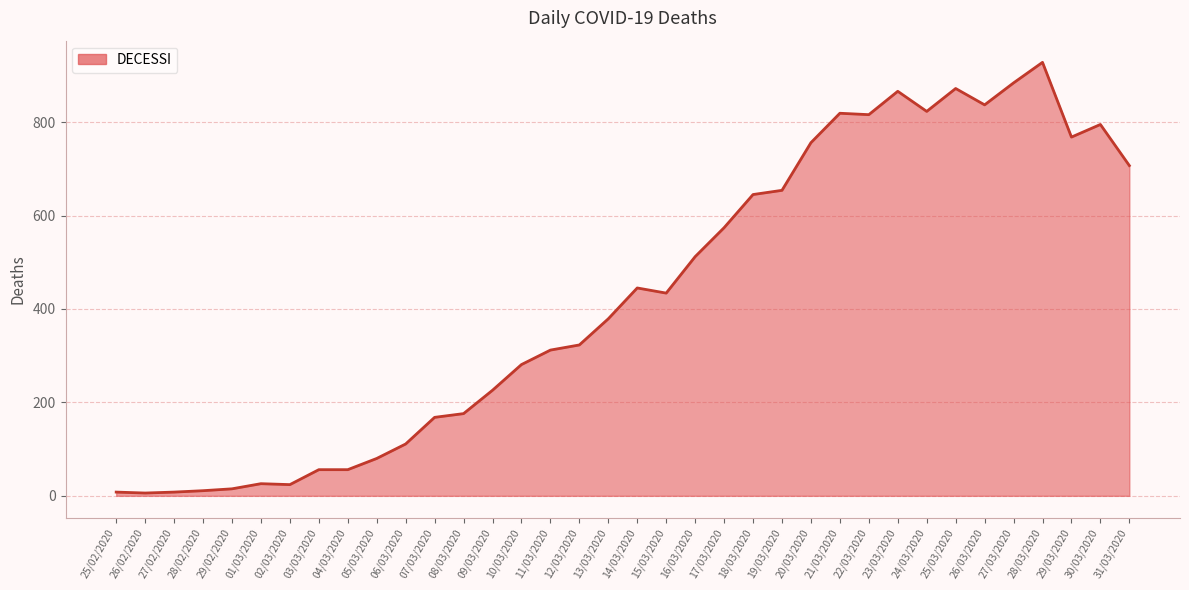

What is the difference between the second highest and second lowest values?

876